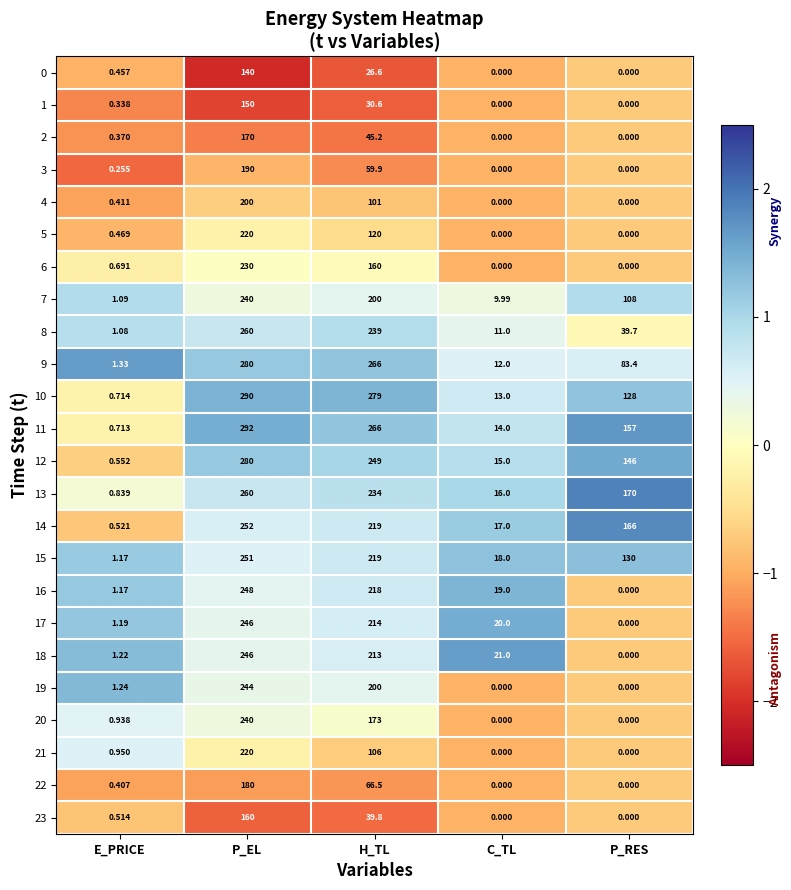

At which label is 23 closest to 80?

H_TL